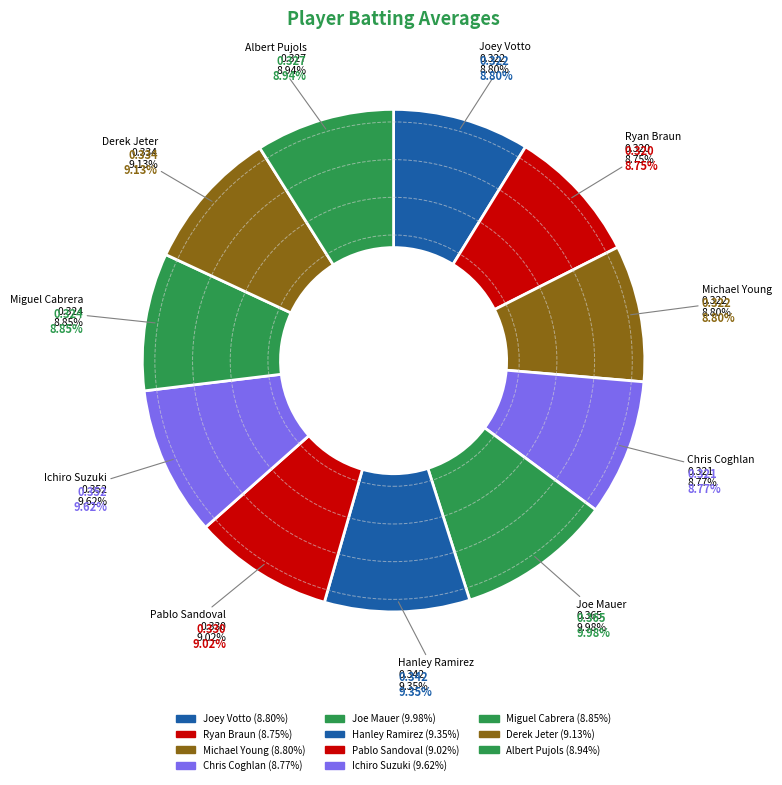

What percentage do Ryan Braun and Pablo Sandoval together represent?

17.8%